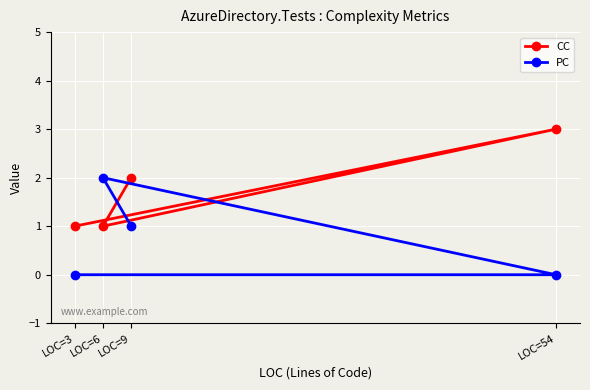

What are all the series names shown in the legend?

CC, PC